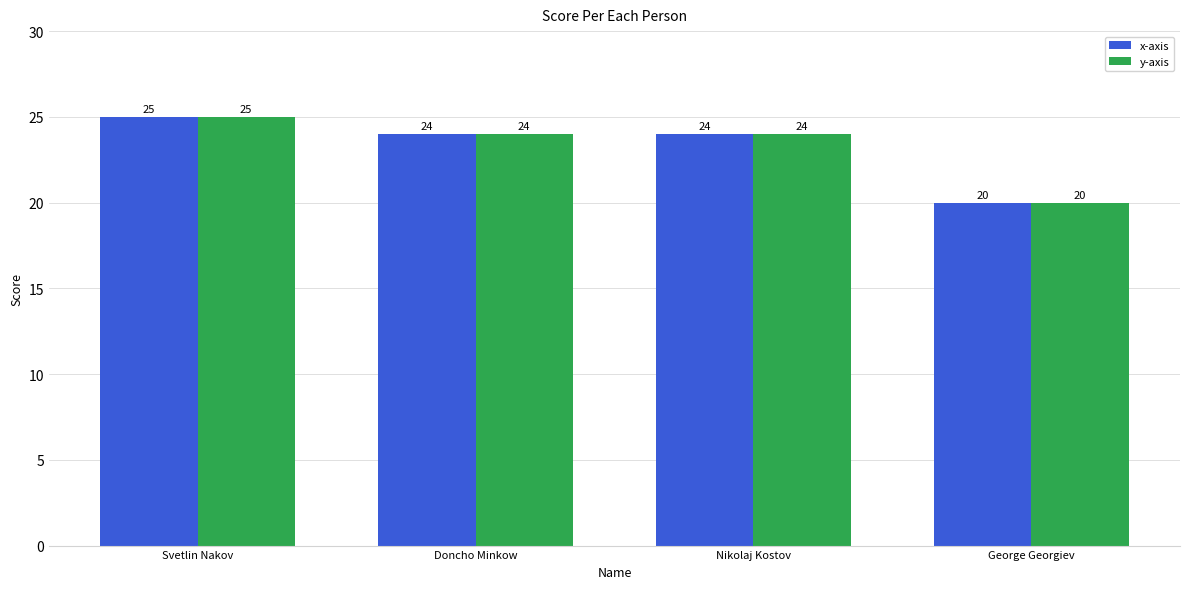

At which category does the chart reach its peak across all series?

Svetlin Nakov